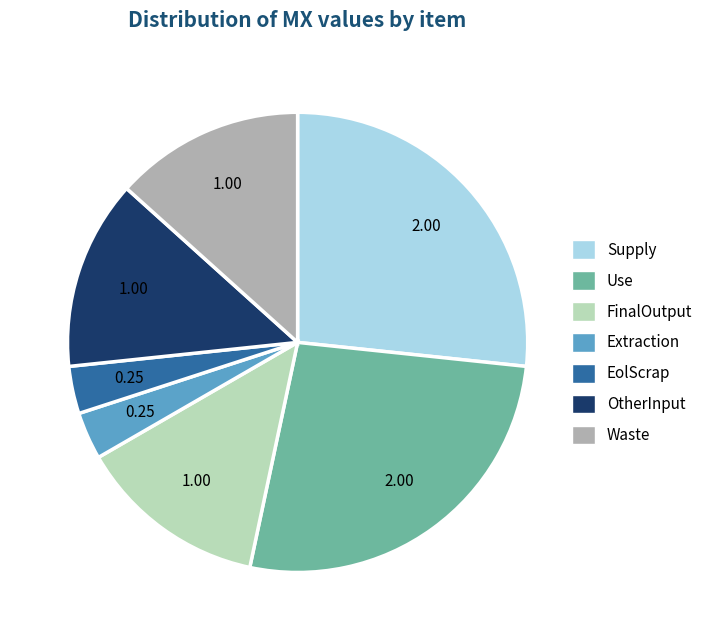

Which has a higher value, OtherInput or Extraction?

OtherInput